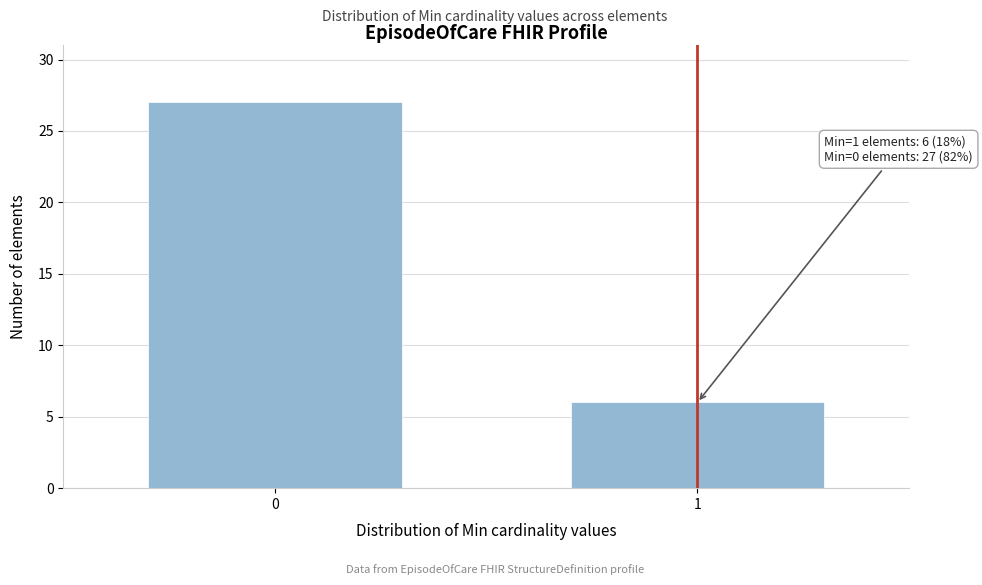

Reading left to right, transcribe all the data shown in this chart.

0=27	1=6